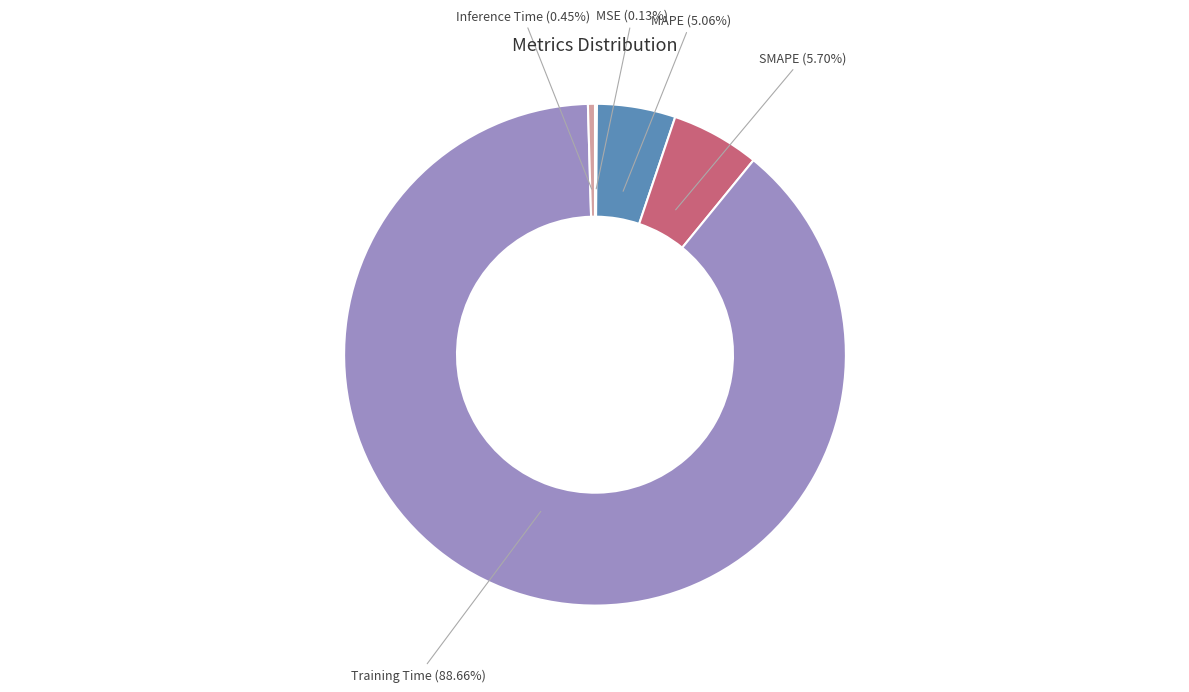

Which slice is the largest?

Training Time